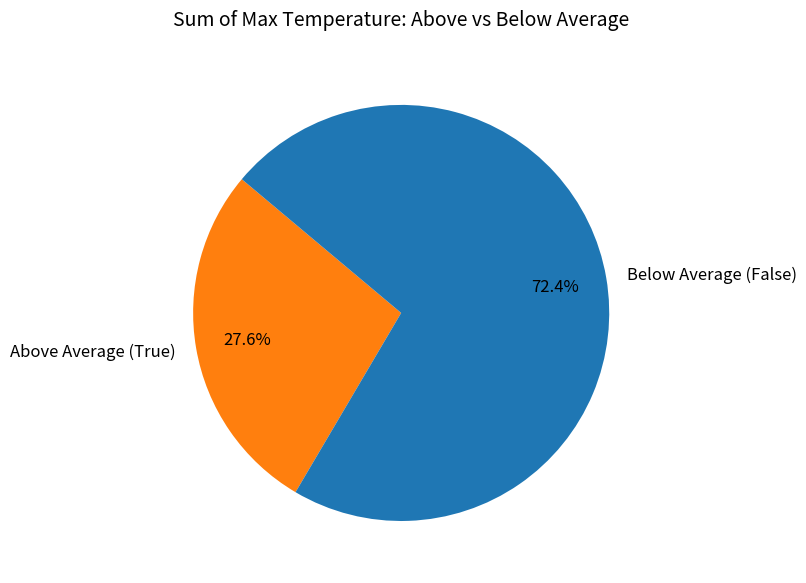

How much of the chart is everything except Below Average (False)?

27.6%